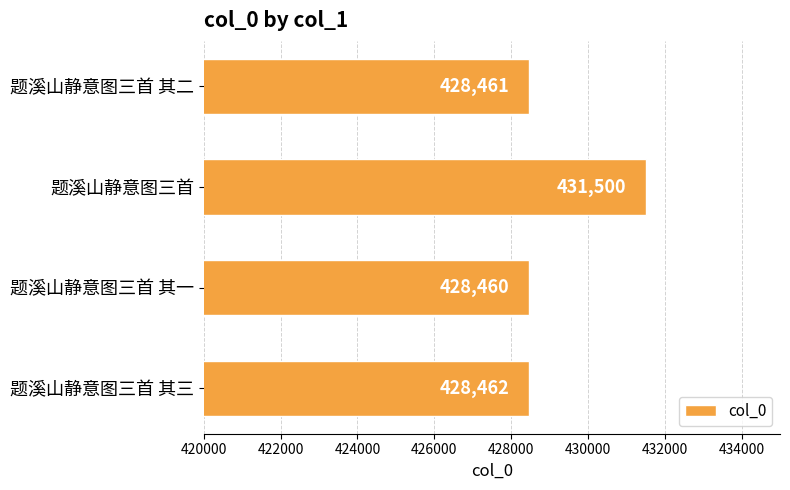

Read the value at 题溪山静意图三首 其三, to the nearest 10.

428460